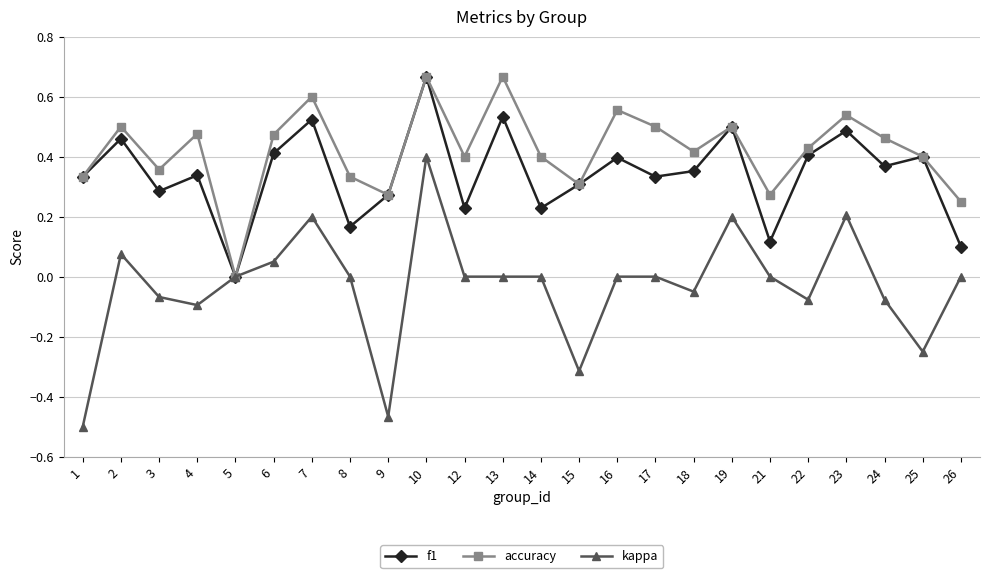

In f1, how many points are lower than both neighbors (excluding endpoints)?

8